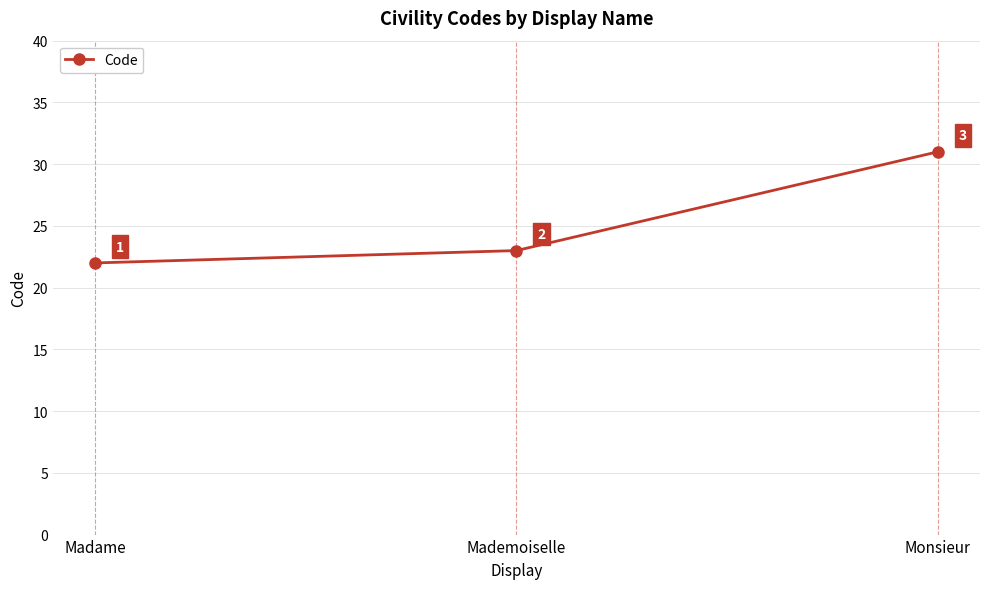

Reading left to right, transcribe all the data shown in this chart.

22	23	31